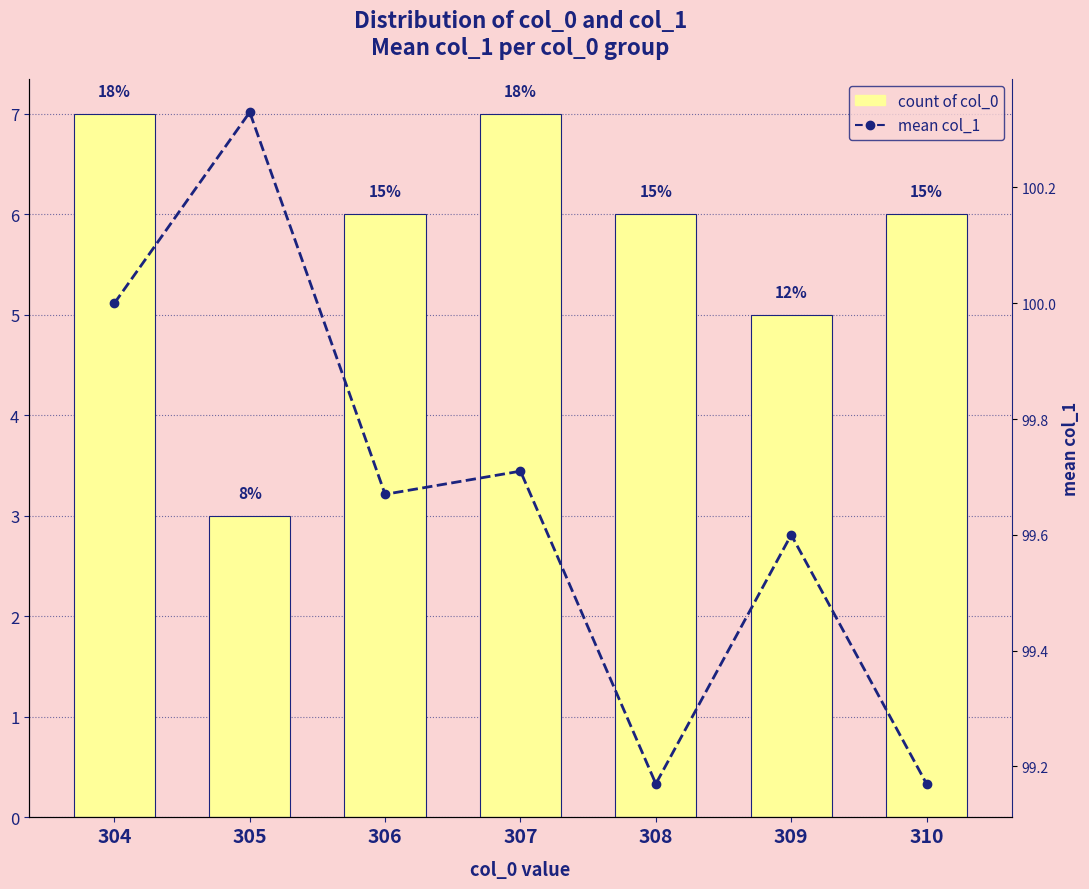

Count the number of data series in this chart.

2